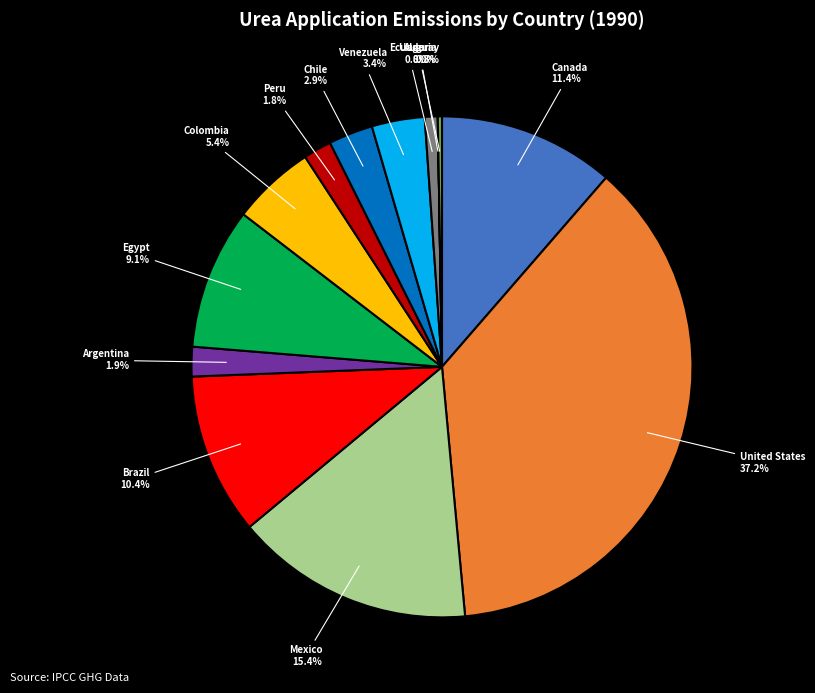

Is there a majority slice in this chart?

No